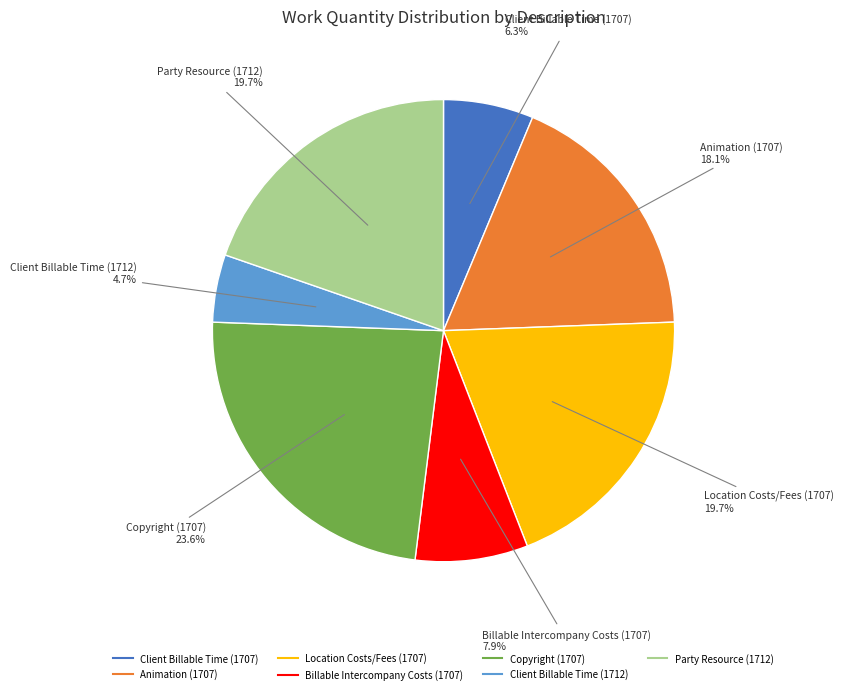

True or false: Animation (1707) accounts for 24% of the total.

False